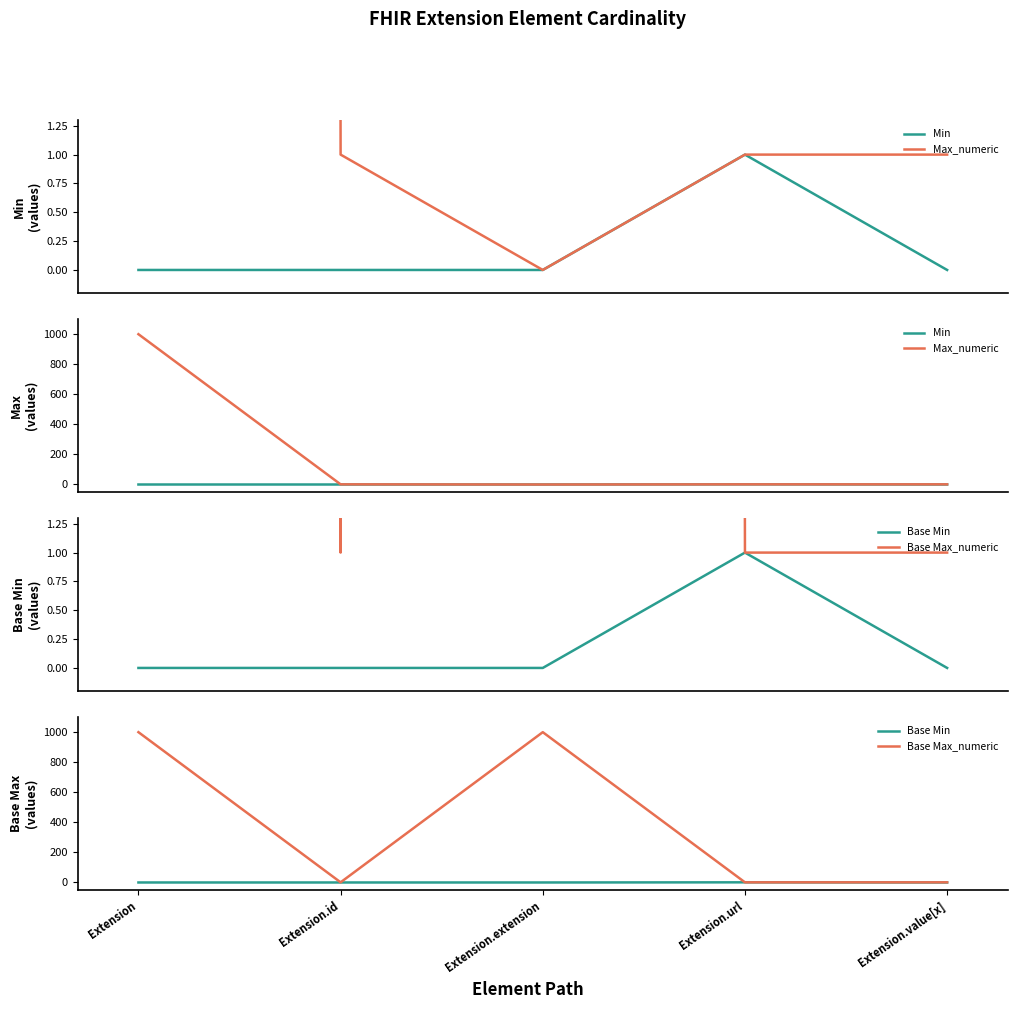

True or false: Base Max_numeric and Min cross at least once.

False